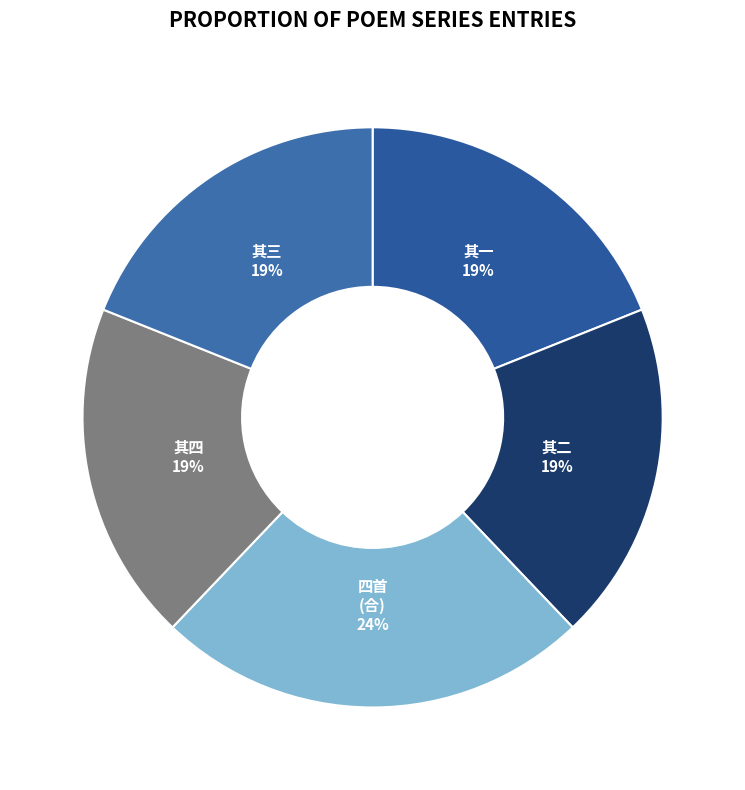

How many slices are in this pie chart?

5